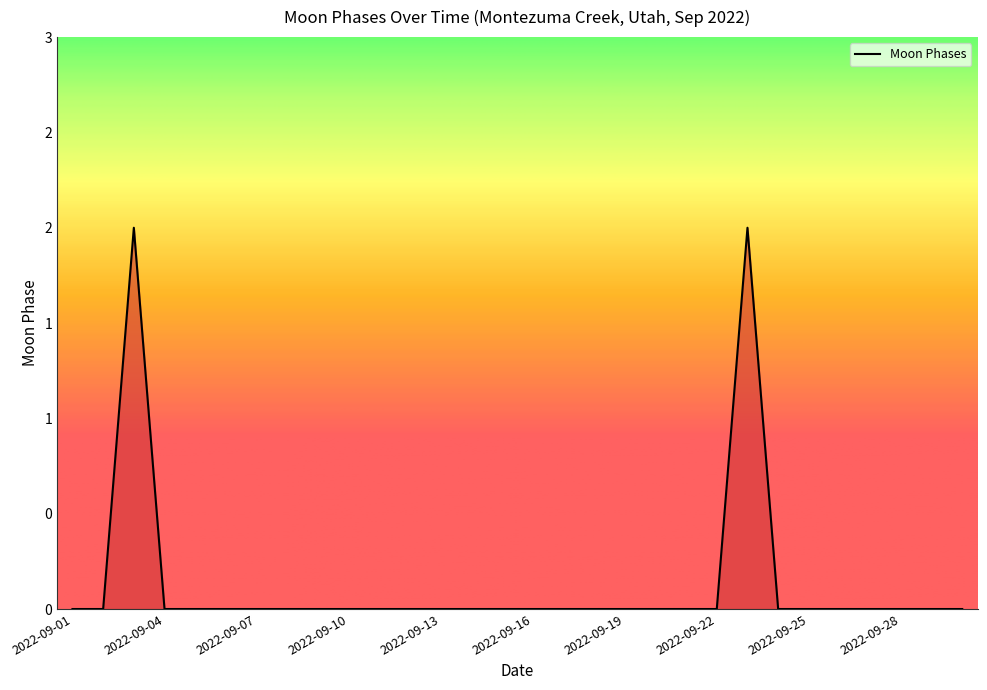

Is this an area chart (filled region under the line)?

Yes